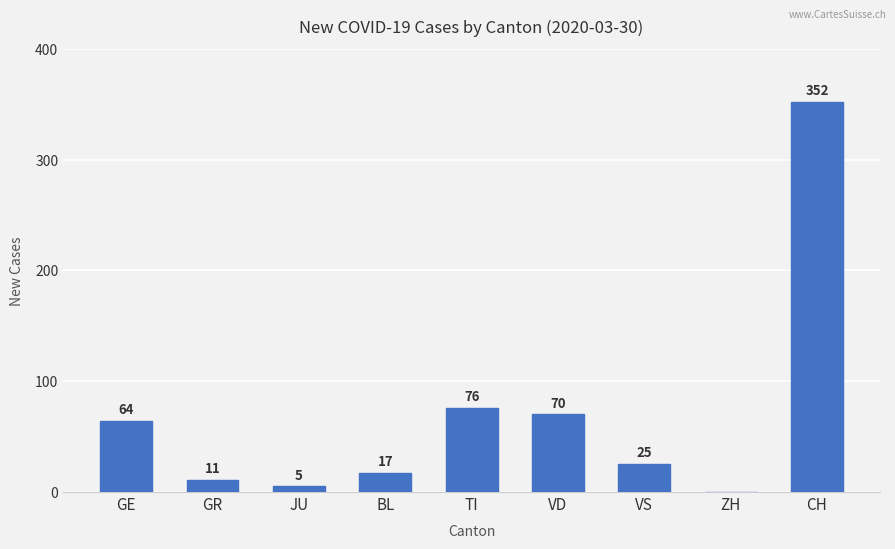

Is it true that the value at CH is 352?

True